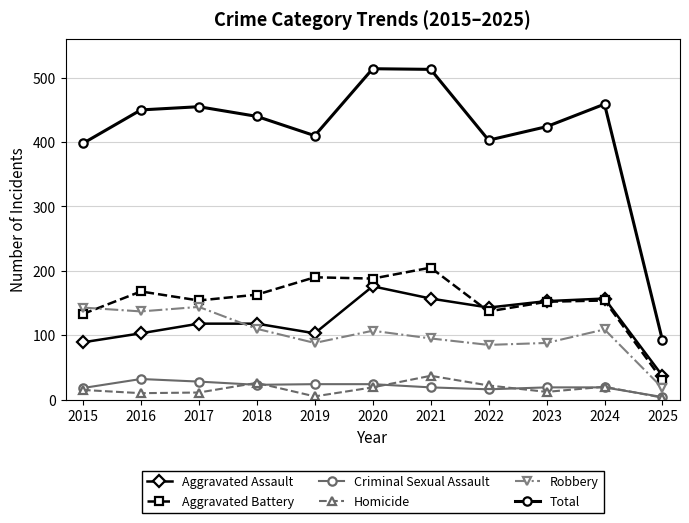

True or false: Total and Aggravated Assault intersect in this chart.

False